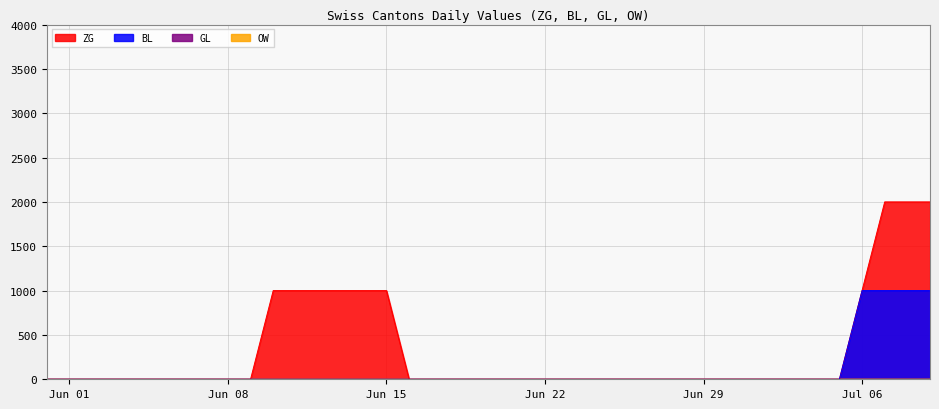

Between 2020-06-04 and 2020-06-25, which series saw the biggest shift?

ZG